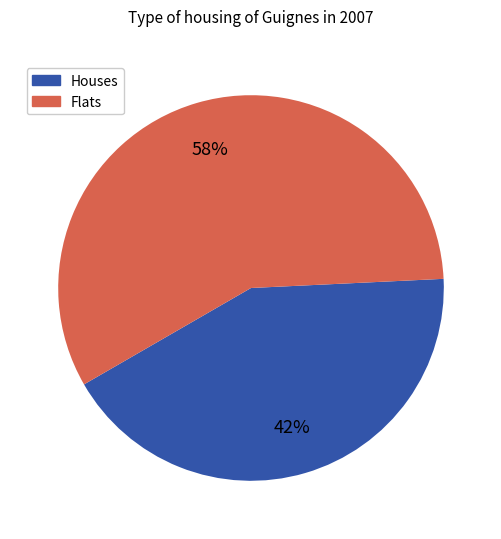

Approximately how many times larger is the value at Houses compared to Flats?

0.7